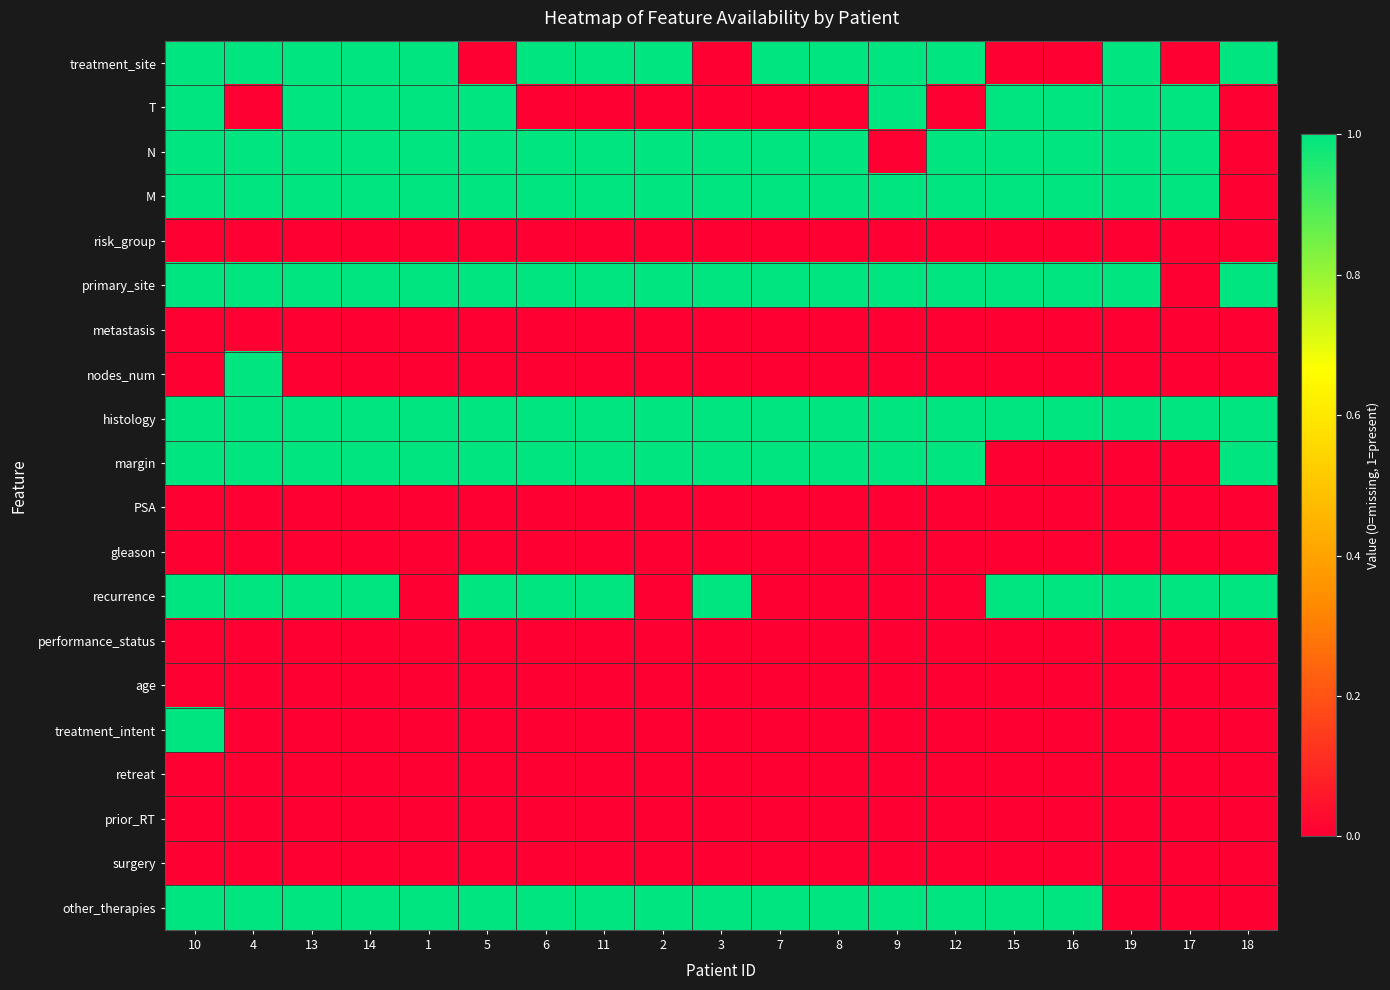

At 14, list the series in order from smallest to largest.

risk_group, metastasis, nodes_num, PSA, gleason, performance_status, age, treatment_intent, retreat, prior_RT, surgery, treatment_site, T, N, M, primary_site, histology, margin, recurrence, other_therapies